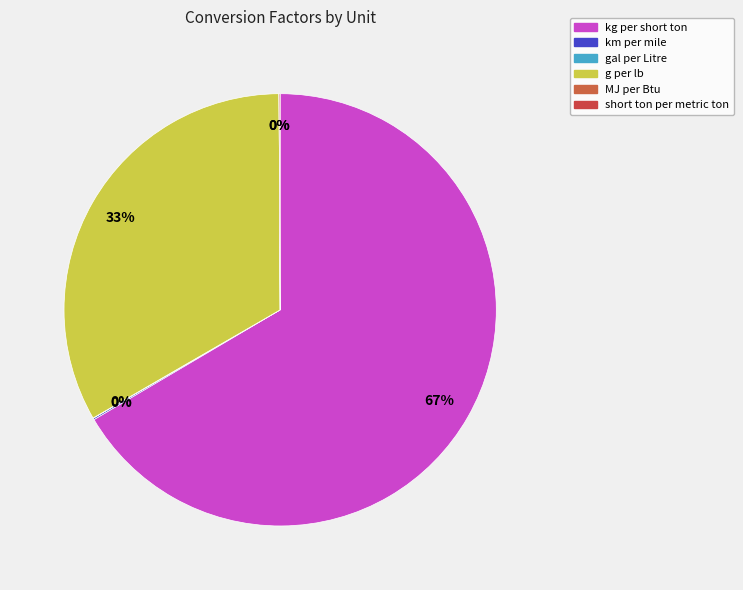

True or false: gal per Litre accounts for 14% of the total.

False